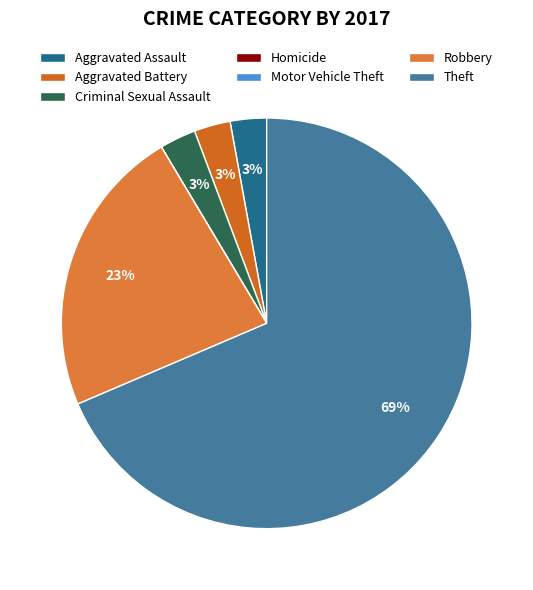

Does any single category account for the majority?

Yes